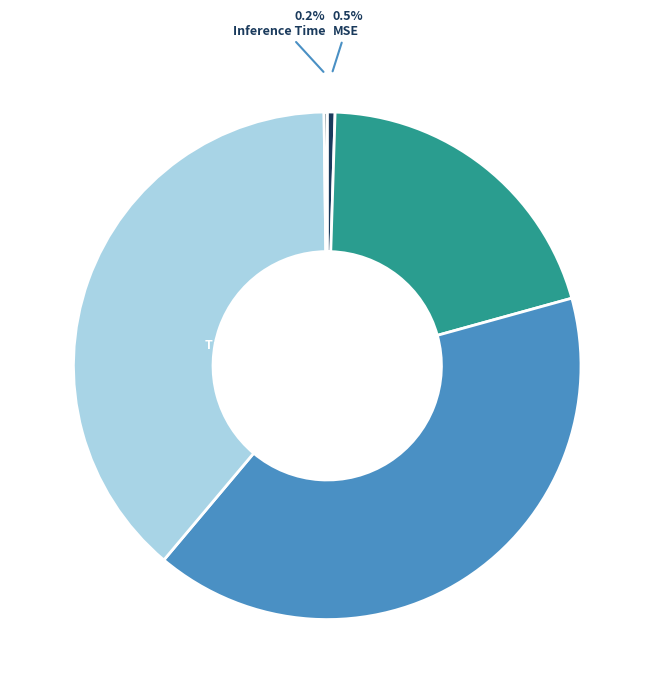

Does SMAPE account for over 50% of the chart?

No